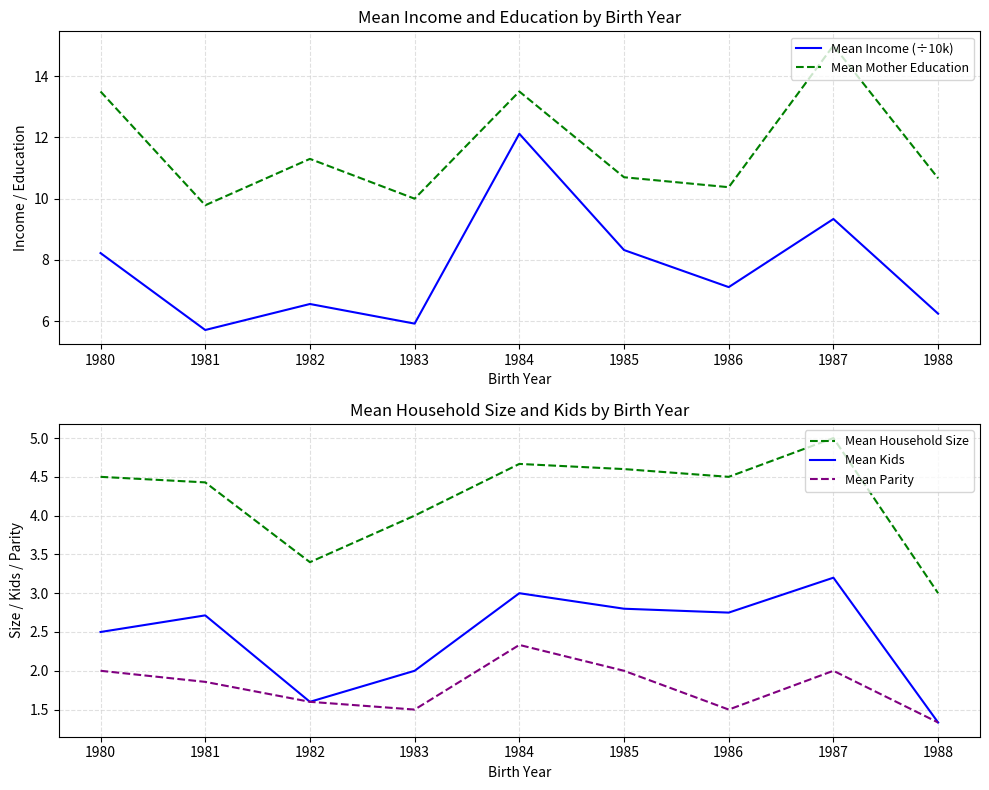

True or false: Mean Household Size and Mean Kids intersect in this chart.

False